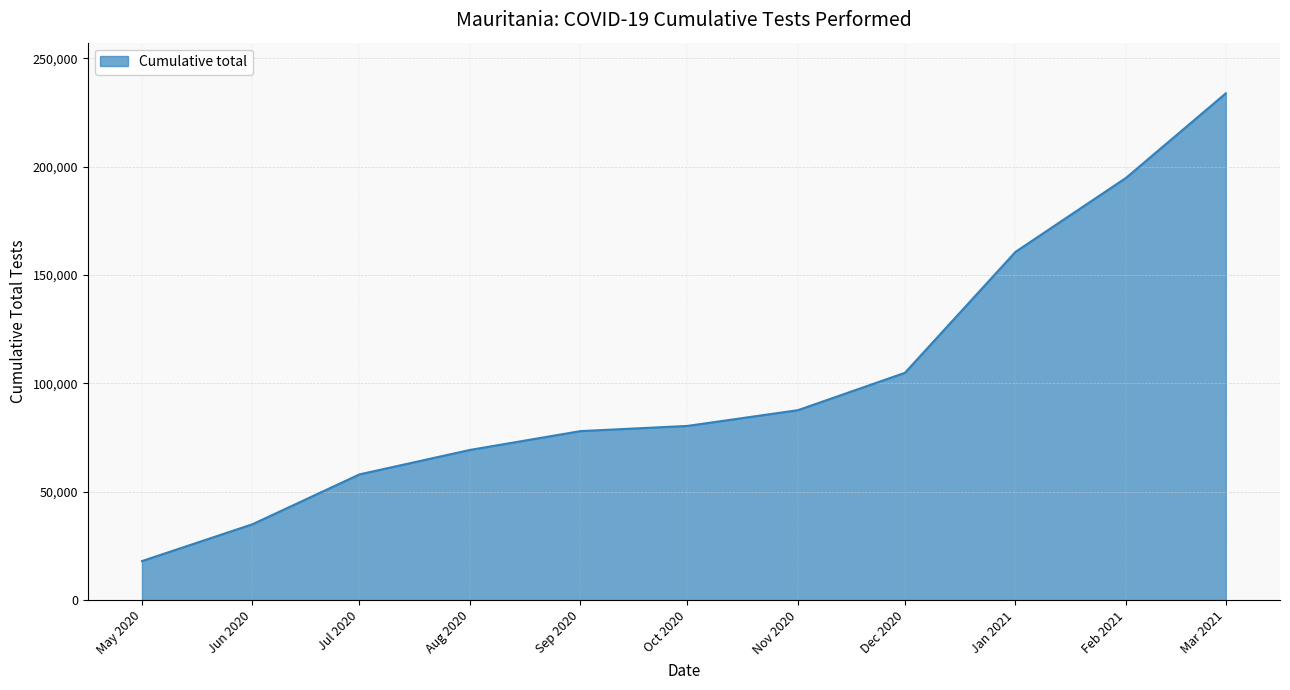

Rank the categories by value from lowest to highest.

May 2020, Jun 2020, Jul 2020, Aug 2020, Sep 2020, Oct 2020, Nov 2020, Dec 2020, Jan 2021, Feb 2021, Mar 2021